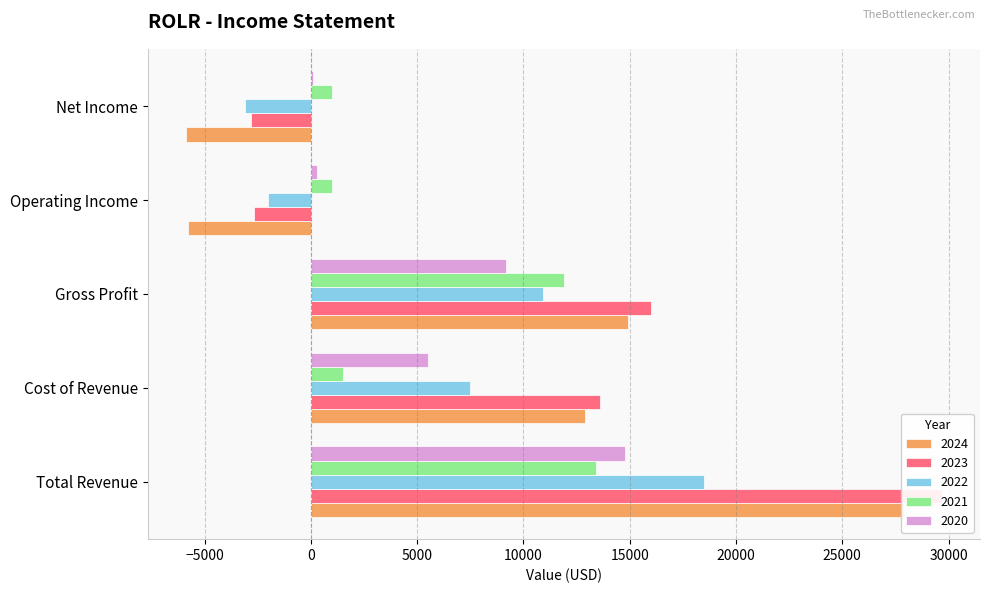

At which category is the sum across all series the highest?

Total Revenue